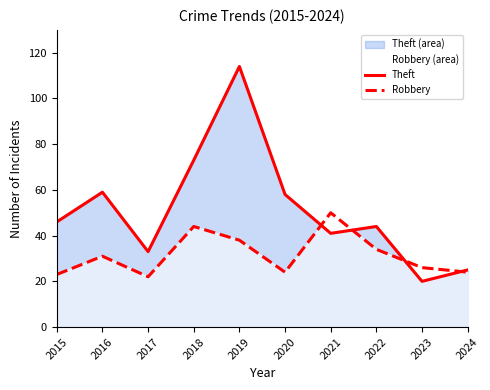

Which series has the largest total across all categories?

Theft